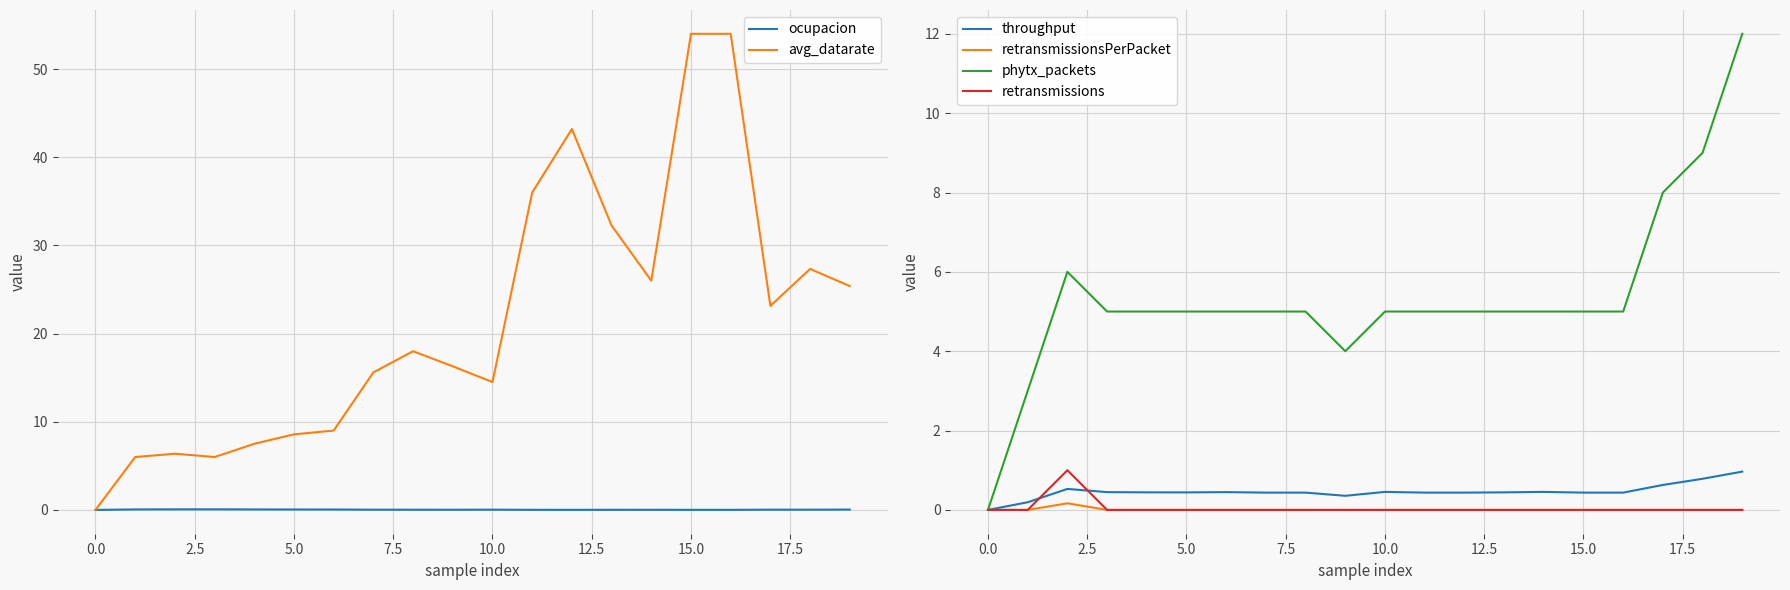

True or false: retransmissionsPerPacket has a value of 0.0 at 15.0.

True